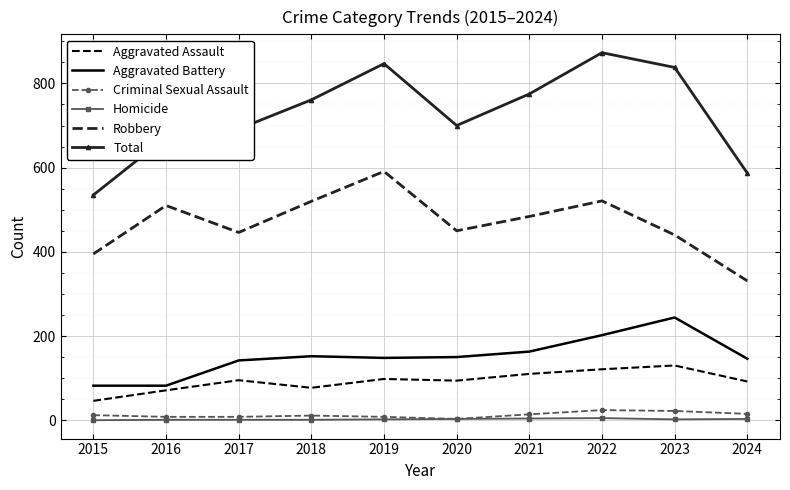

What is the minimum value for Aggravated Battery?

82